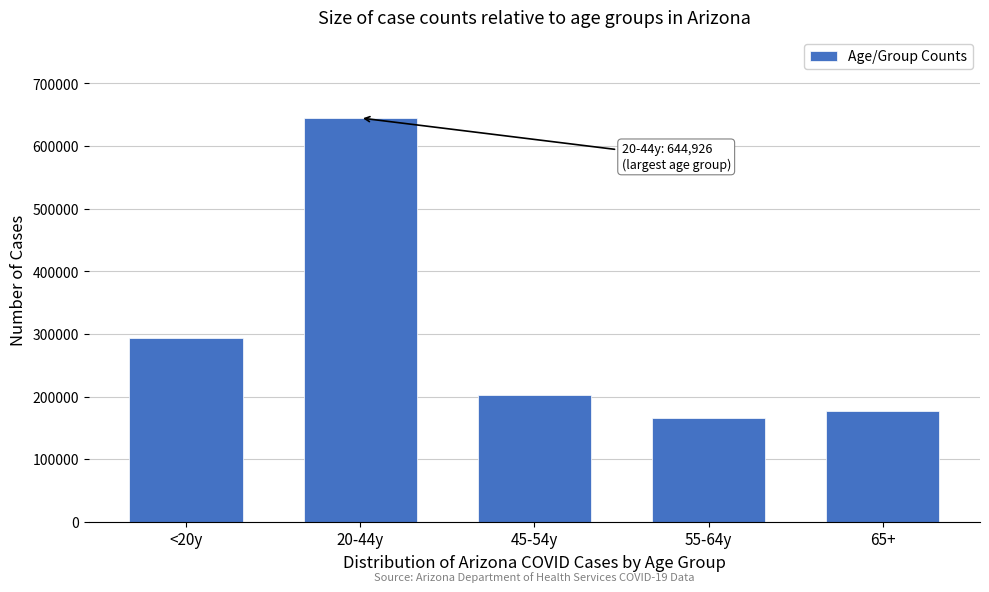

Reading right to left, extract all data points from this chart.

176691	165351	203185	644926	294283